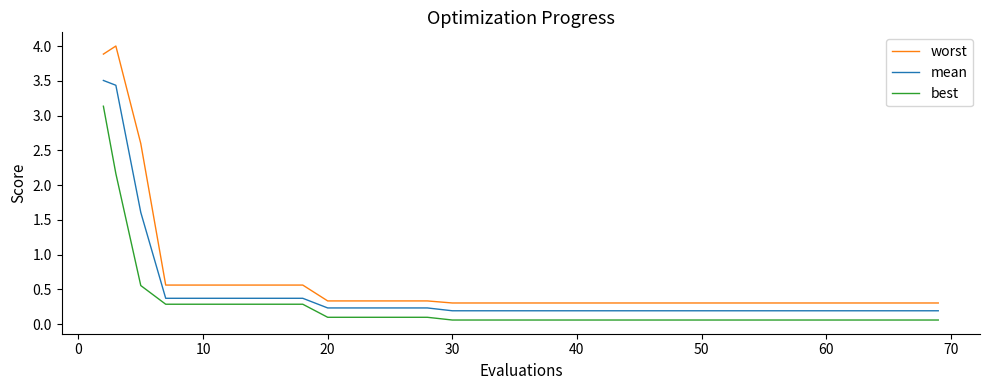

Which series has the widest spread of values?

worst